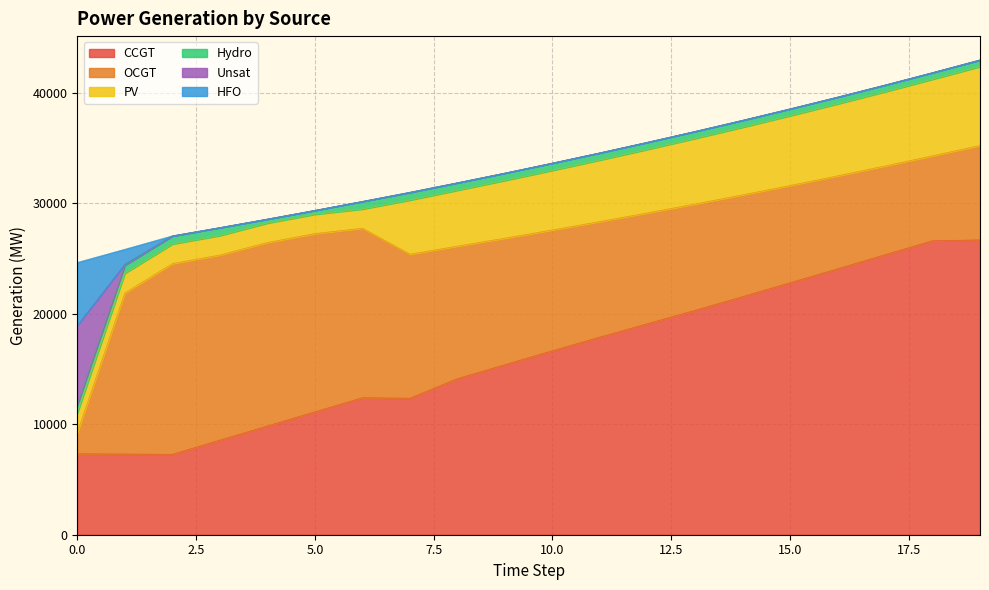

What is the average value of the CCGT series?

16329